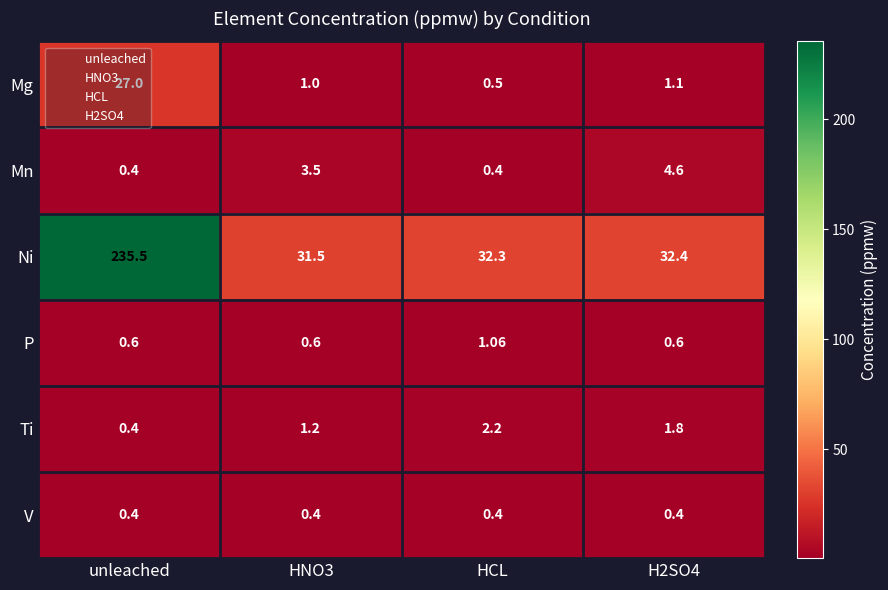

At which category does the chart reach its peak across all series?

unleached